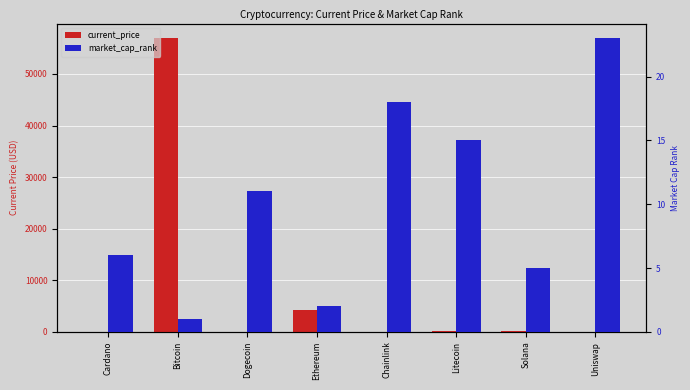

How many data points in market_cap_rank are above 11?

3